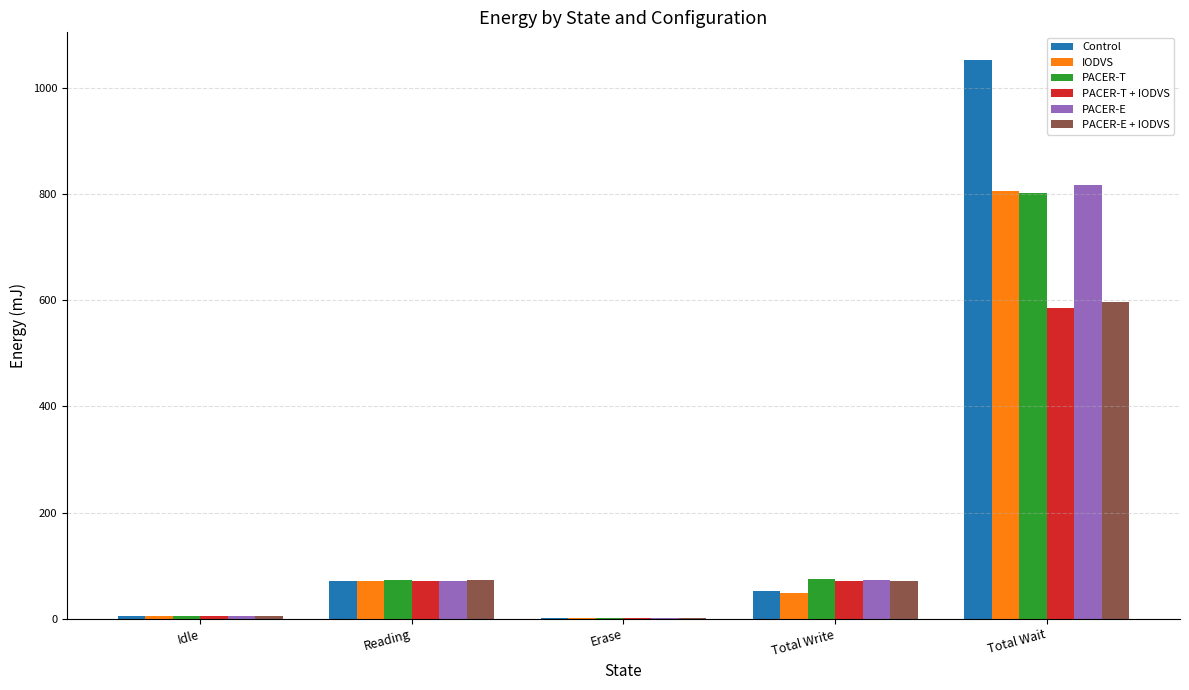

What is the sum of all IODVS values?

931.6